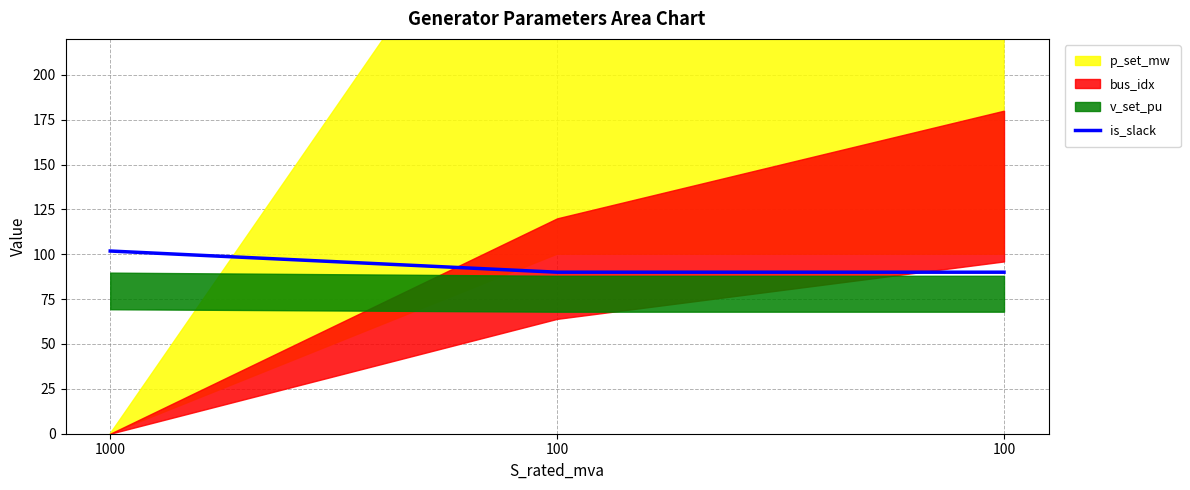

Does the chart have visible grid lines?

Yes